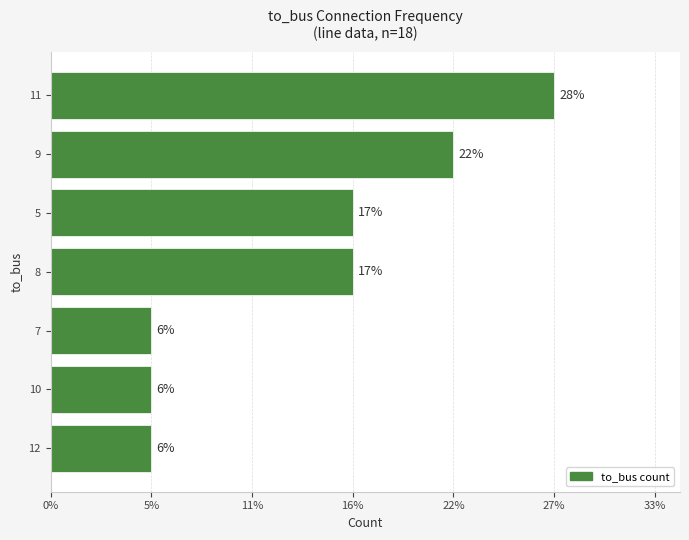

Where is the data nearest to the value 3?

5